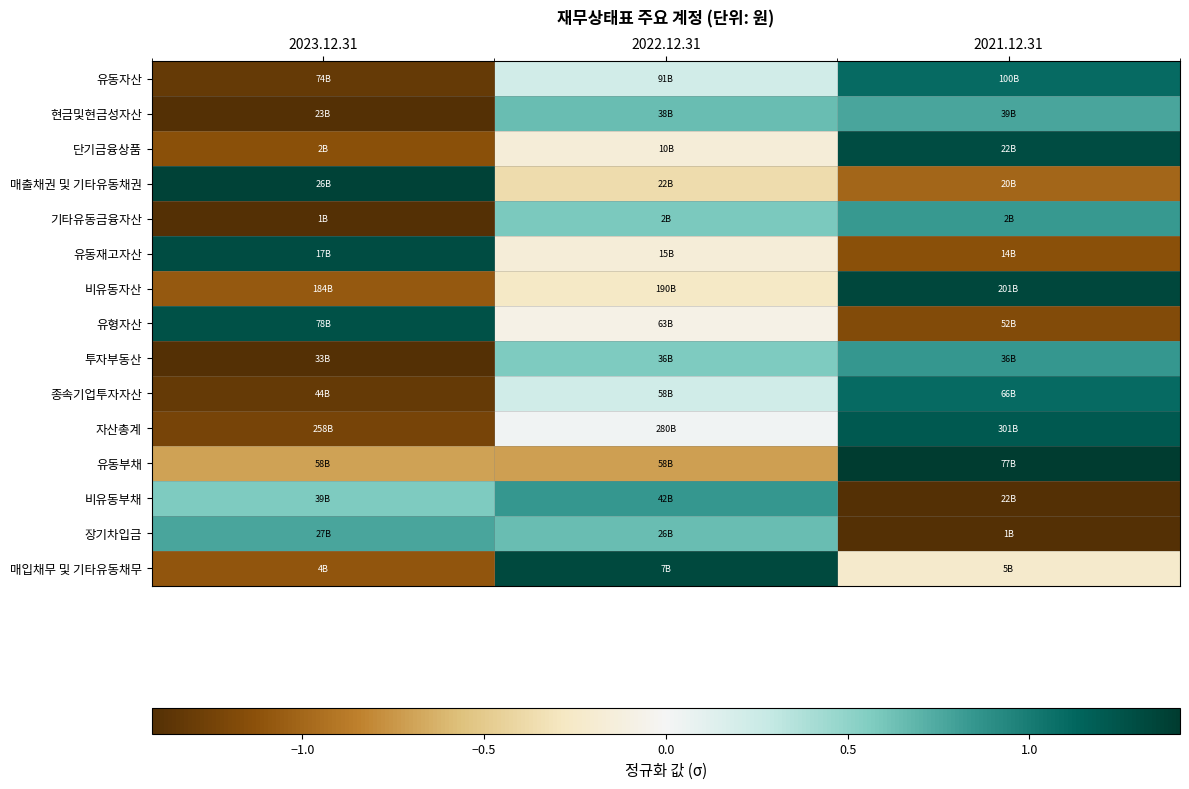

What is the difference between the highest and lowest values at 2021.12.31?

2.8